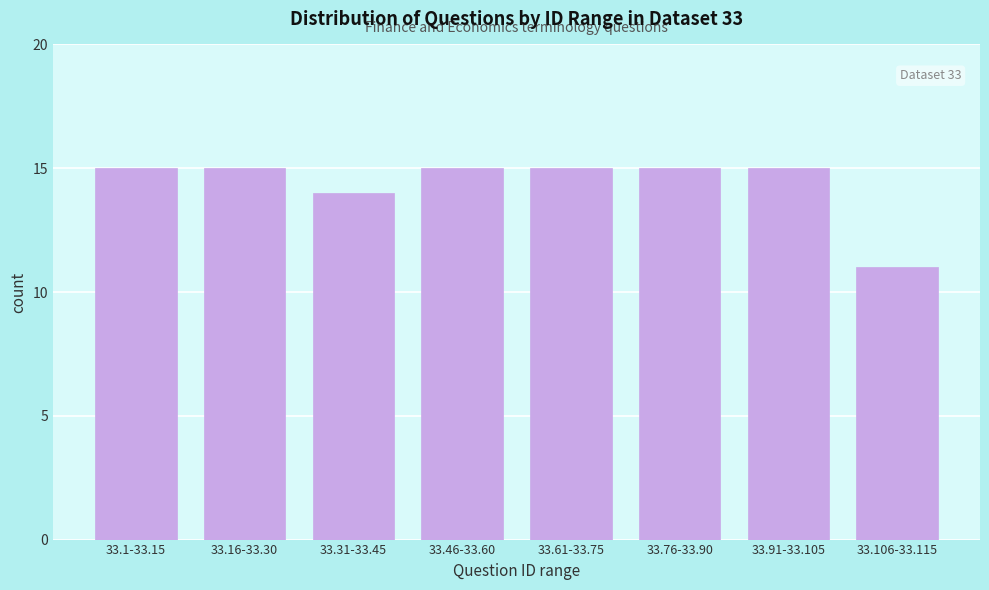

Reading left to right, what are all the values shown in this chart?

33.1-33.15=15	33.16-33.30=15	33.31-33.45=14	33.46-33.60=15	33.61-33.75=15	33.76-33.90=15	33.91-33.105=15	33.106-33.115=11